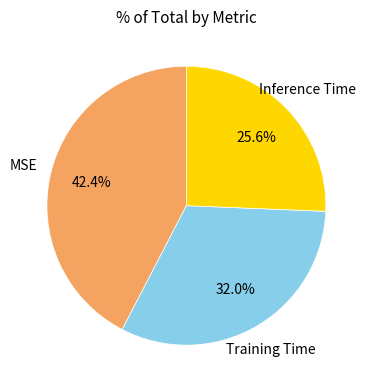

The Inference Time slice represents 26% of the pie. True or false?

True